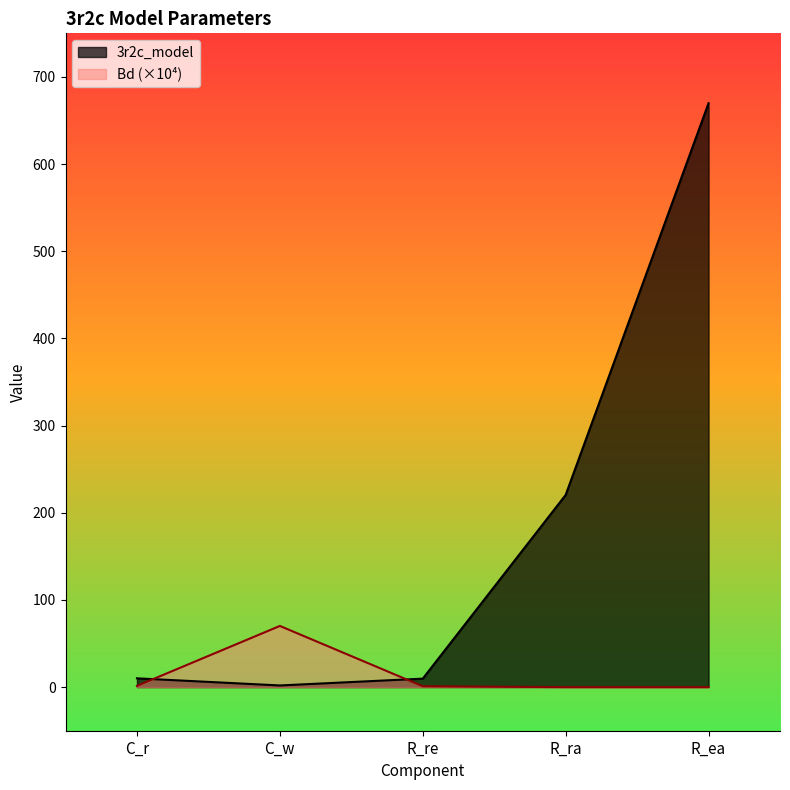

Which series has the widest spread of values?

3r2c_model